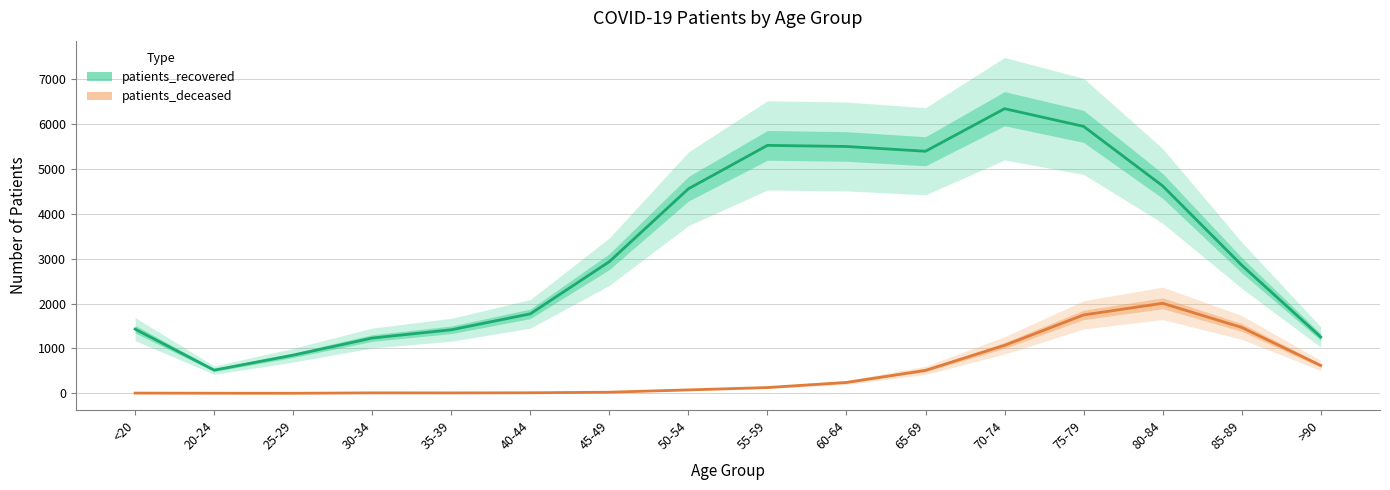

True or false: patients_deceased has more than 2 points higher than both neighbors.

False